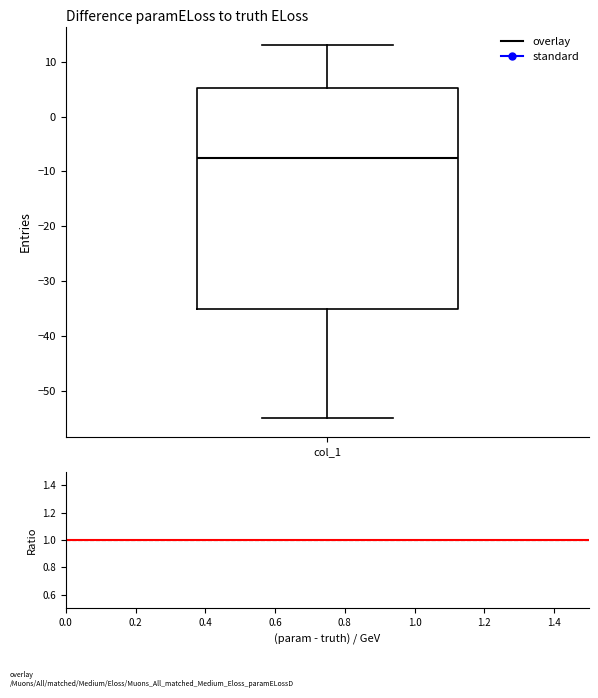

Where does the upper whisker of the box for col_1 end on the y-axis? The values are not printed on the chart, so give them approximately, as read against the axis.

13